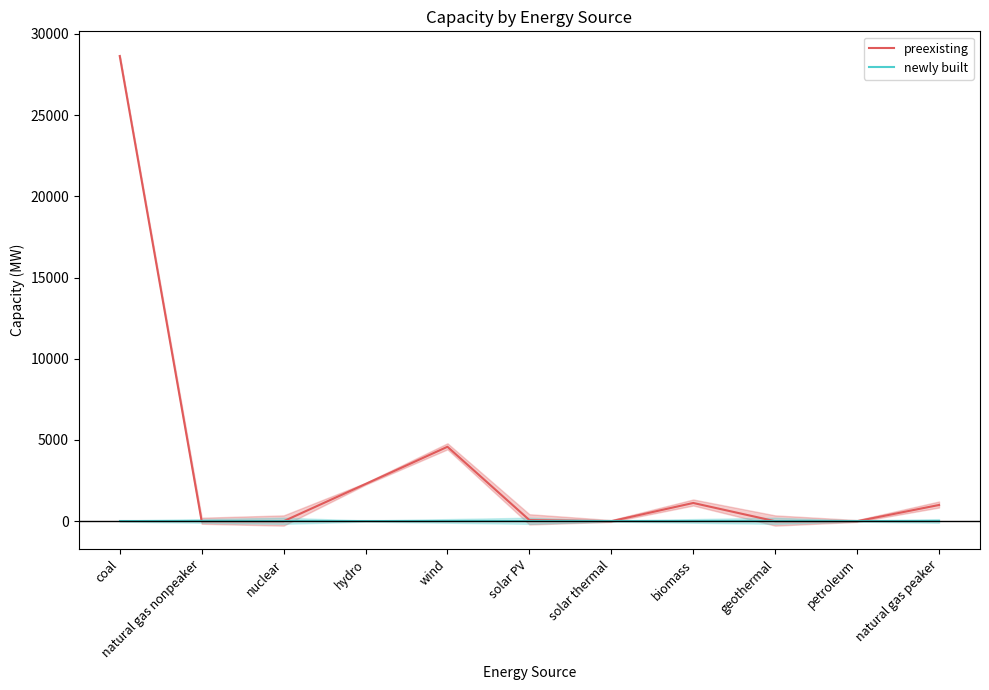

Which series has the largest total across all categories?

preexisting